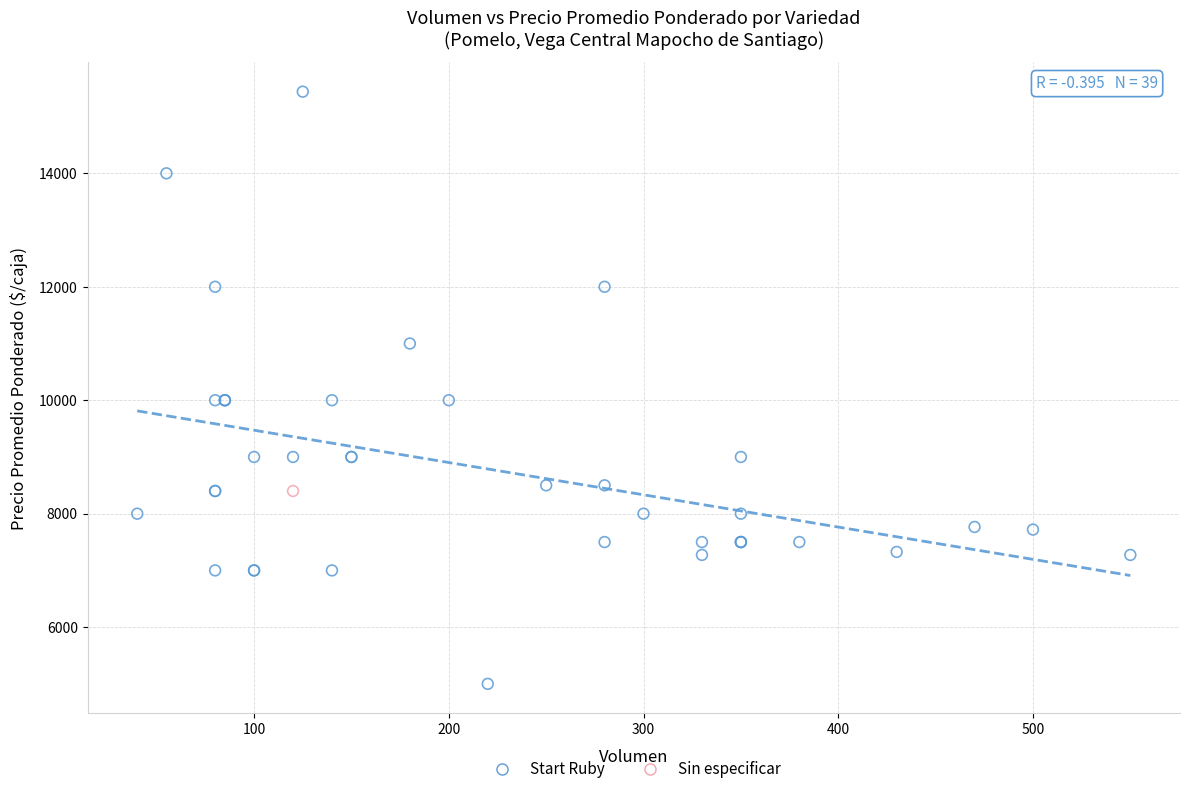

What are all the series names shown in the legend?

Start Ruby, Sin especificar